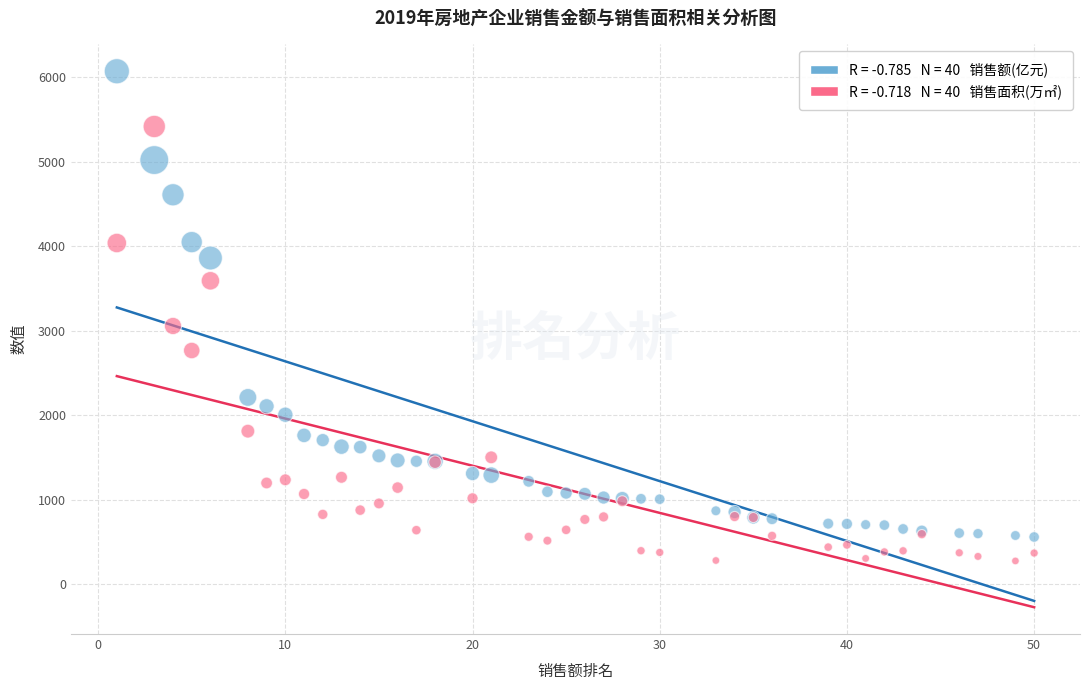

Across all series, what Y value is closest to 3173?

3056.2